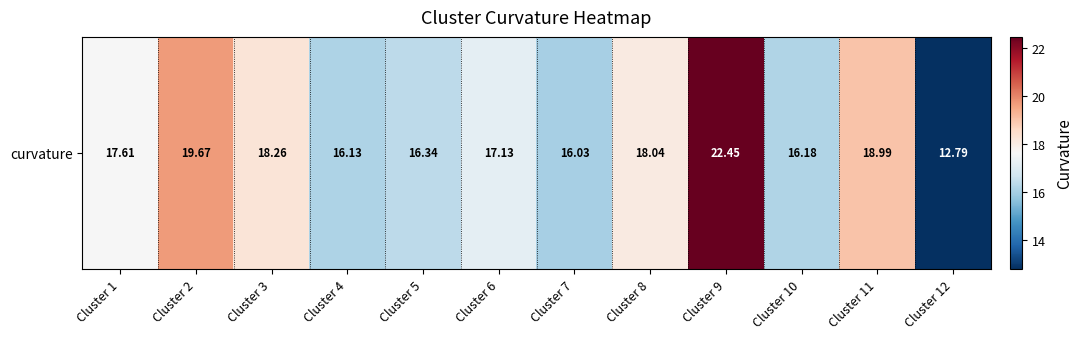

The chart shows a value of 12.8 at Cluster 12. True or false?

True